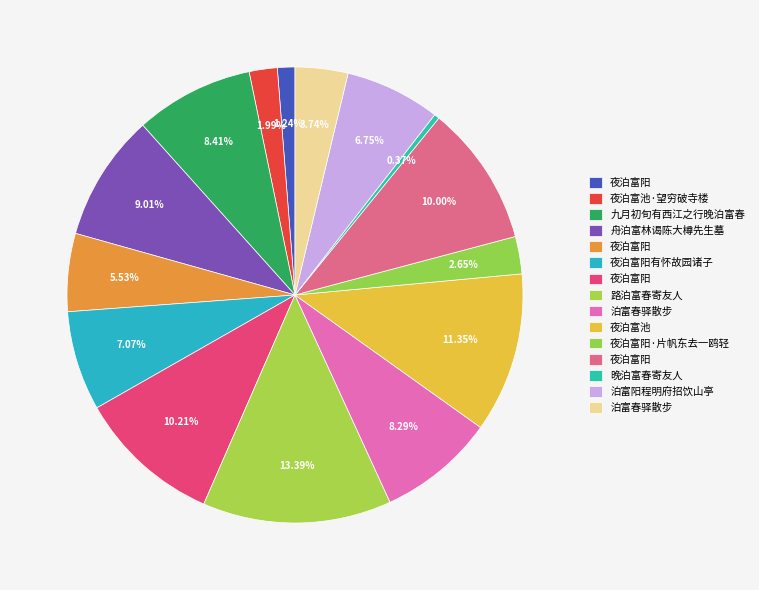

How many segments does this pie chart have?

15